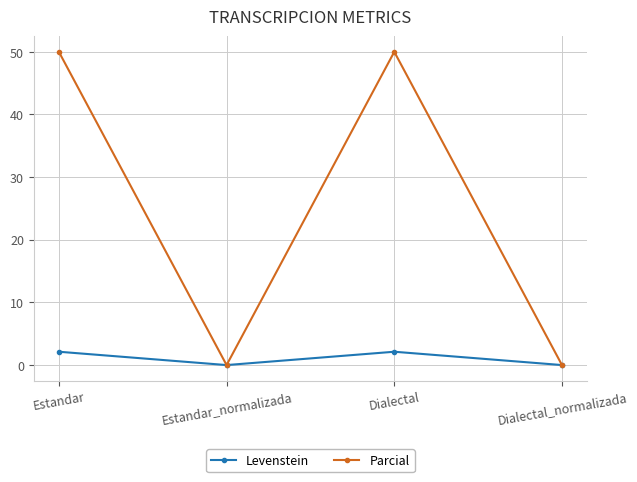

List the series in order of their overall mean, lowest first.

Levenstein, Parcial